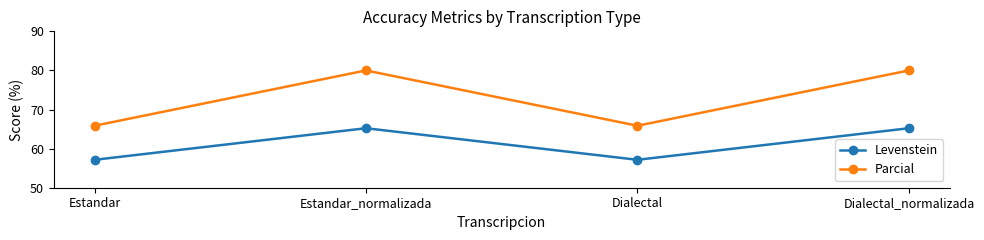

At which category does Parcial reach its first local valley?

Dialectal